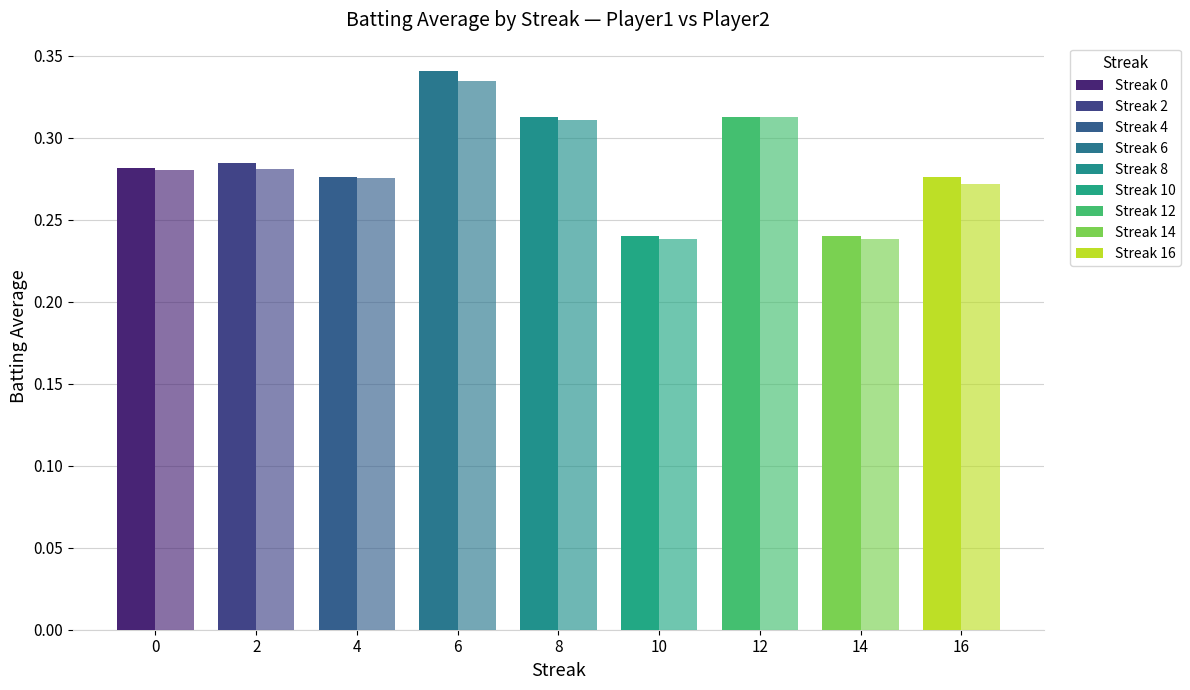

How many bars are there in total?

18